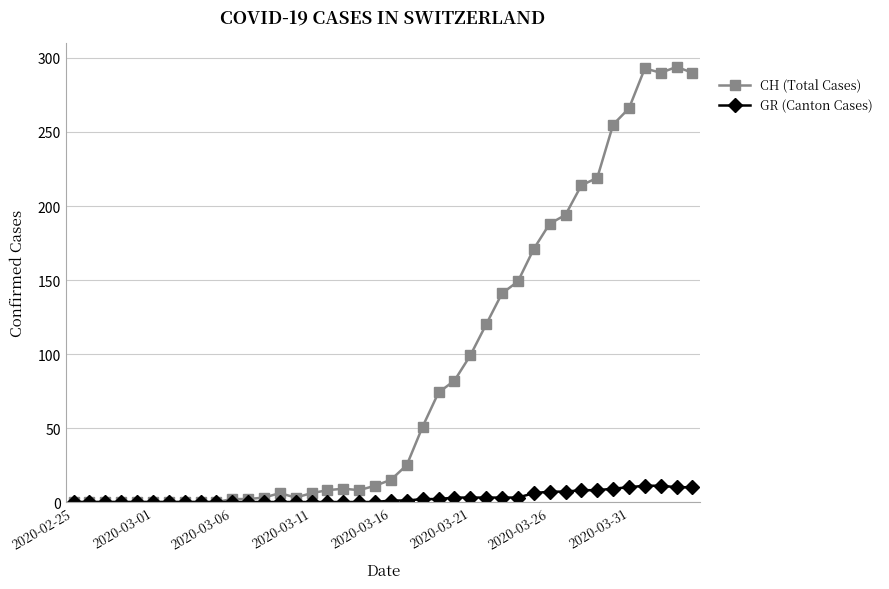

Rank the series by their maximum value, from lowest to highest.

GR (Canton Cases), CH (Total Cases)